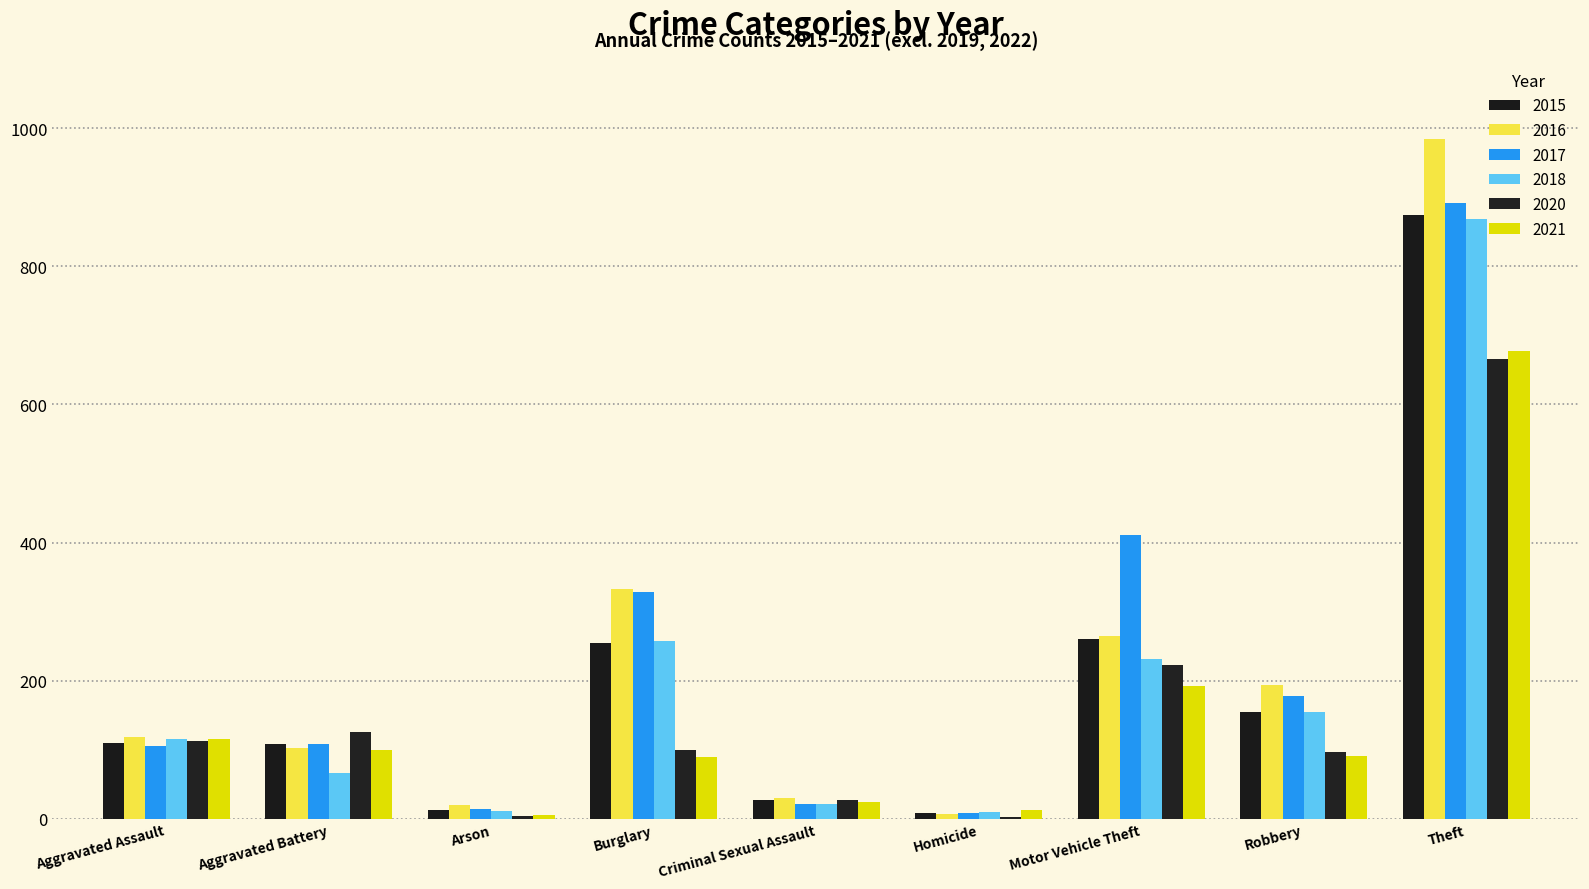

What is the spread (max minus min) of values at Burglary?

243